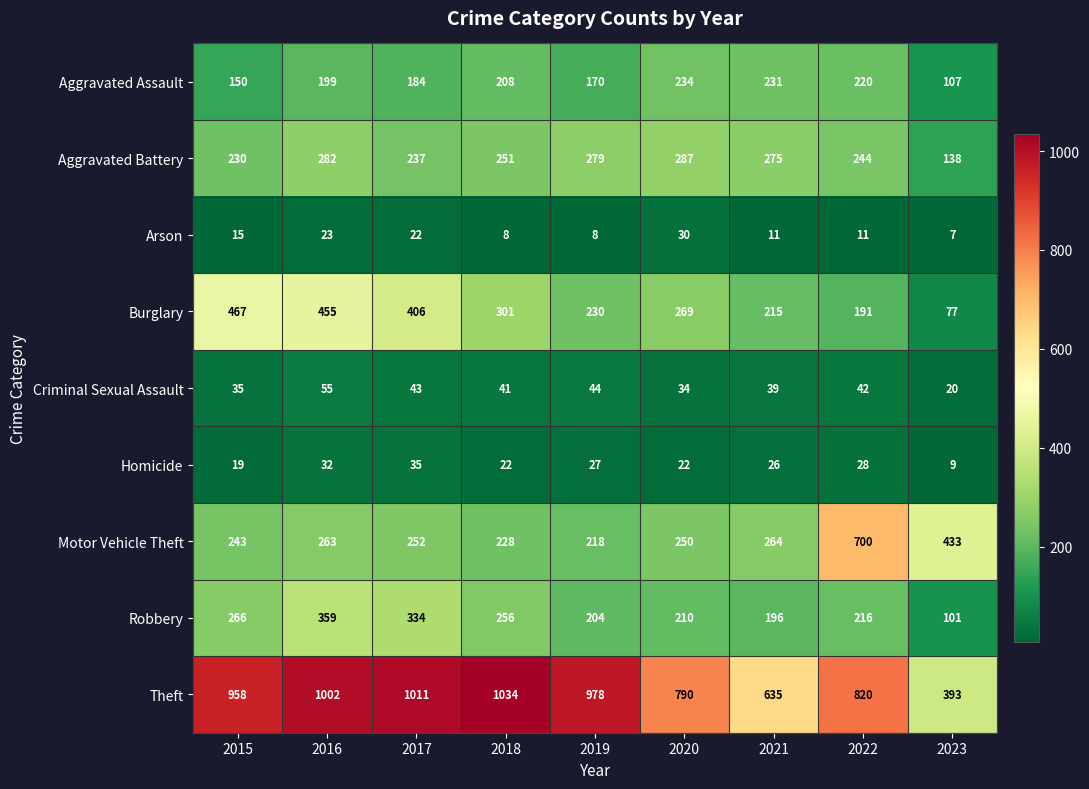

What is the total value across all series at 2021?

1892